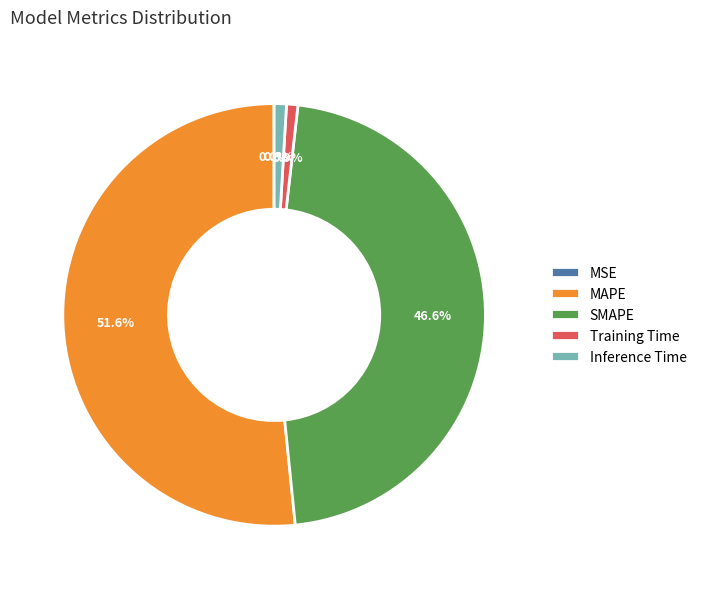

Does any single category account for the majority?

Yes